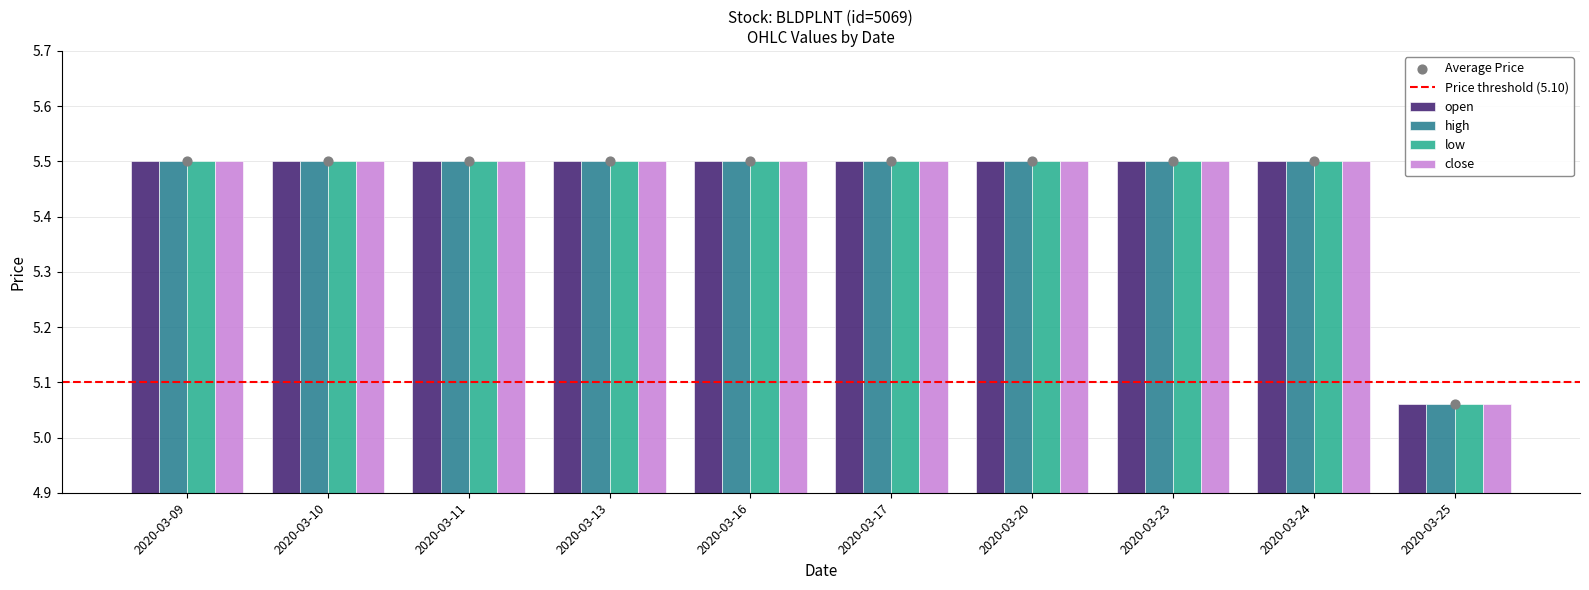

At which category is the sum across all series the highest?

2020-03-09